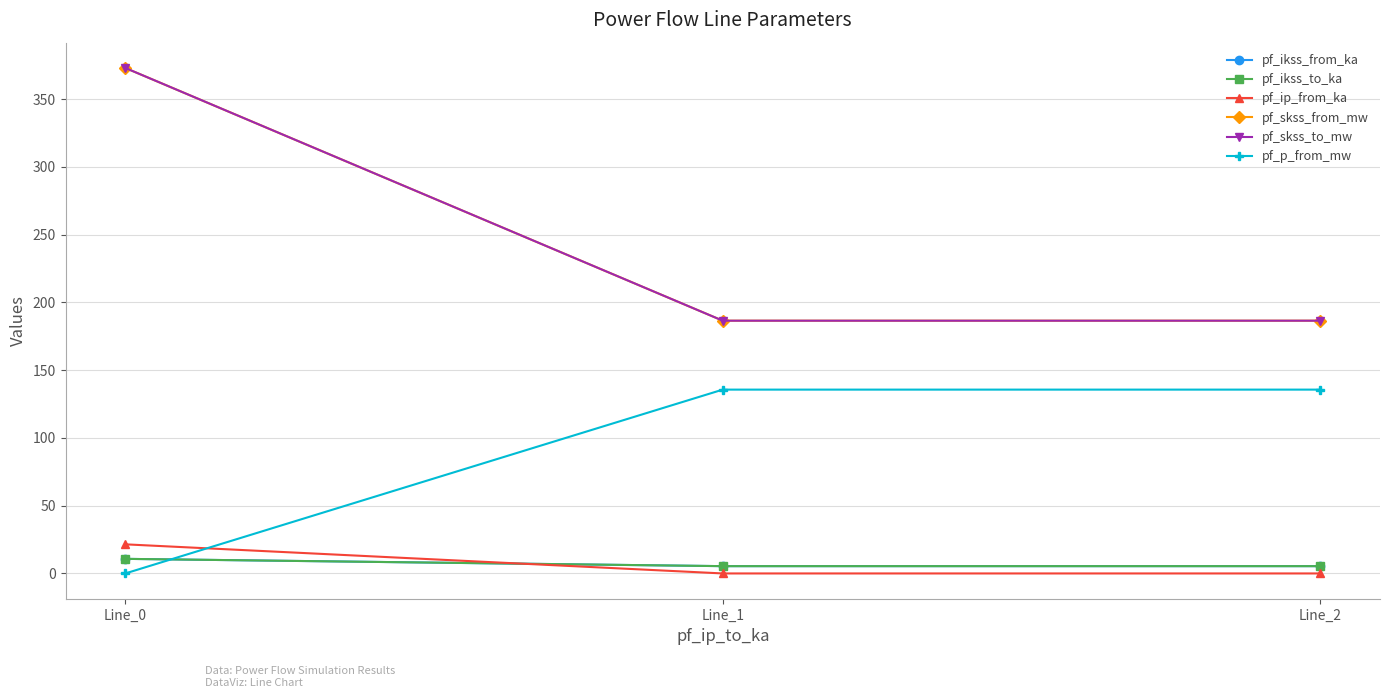

Where is pf_p_from_mw nearest to the value 67?

Line_0